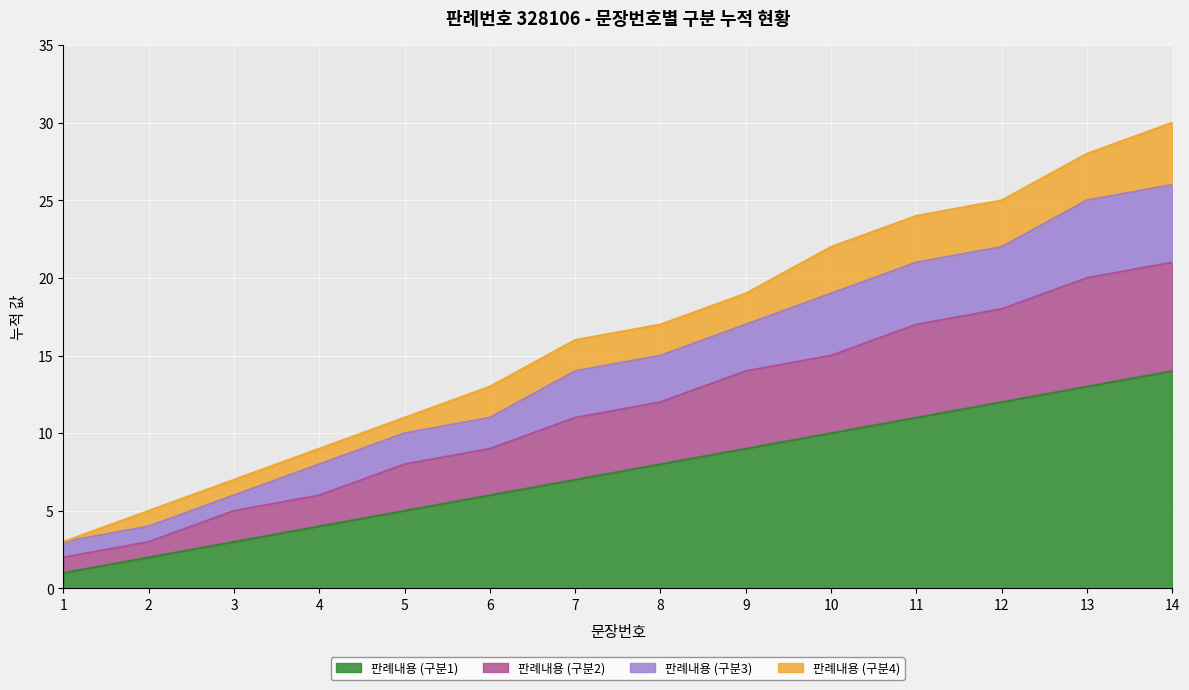

Which category has the highest value in the 판례내용 (구분3) series?

14